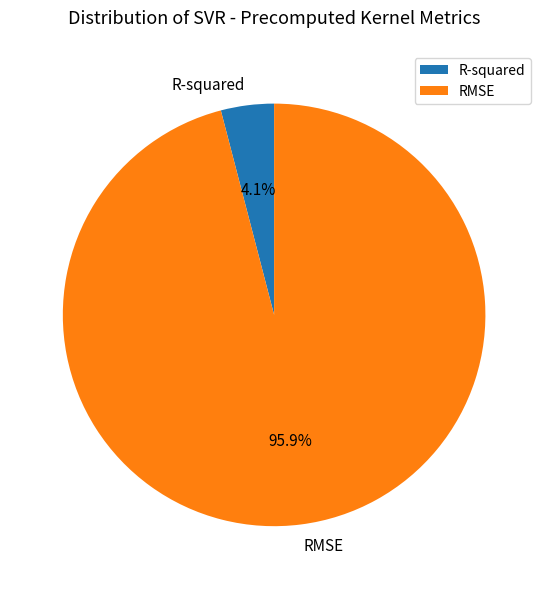

What is the largest slice in the pie chart?

RMSE